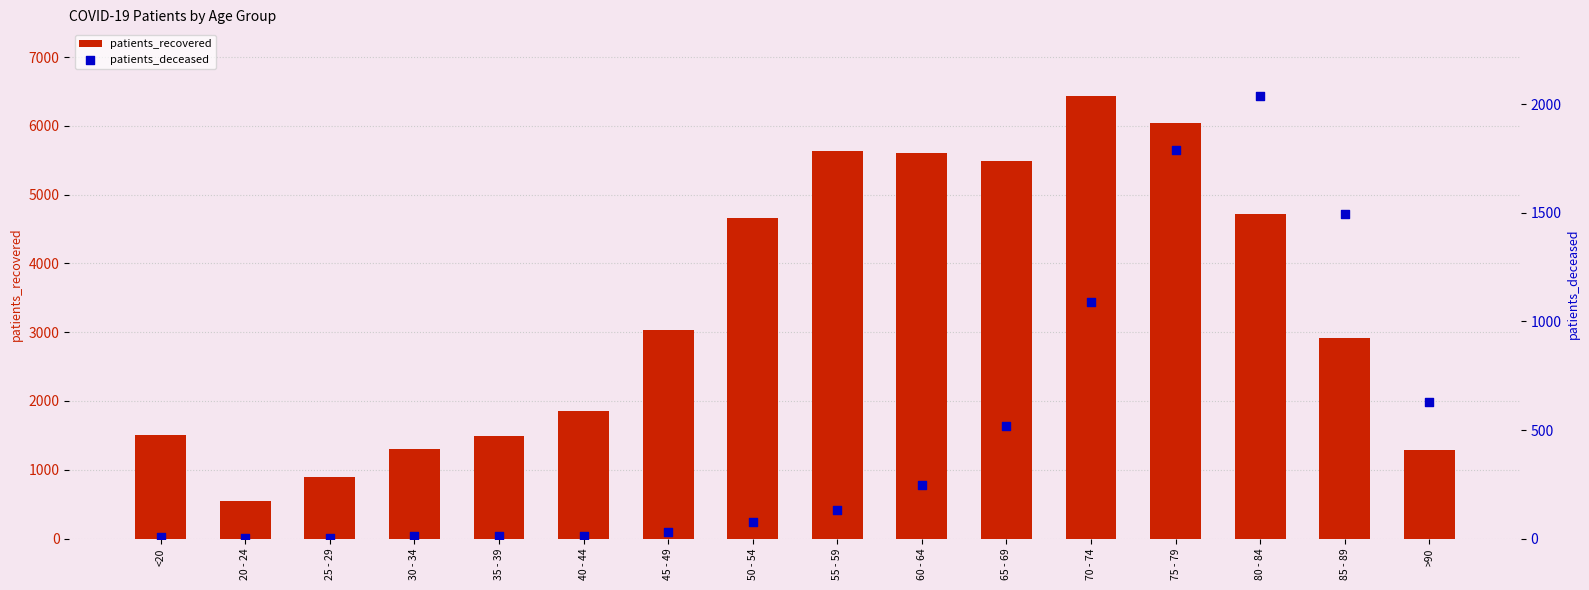

Which series reaches the maximum Y coordinate?

patients_recovered